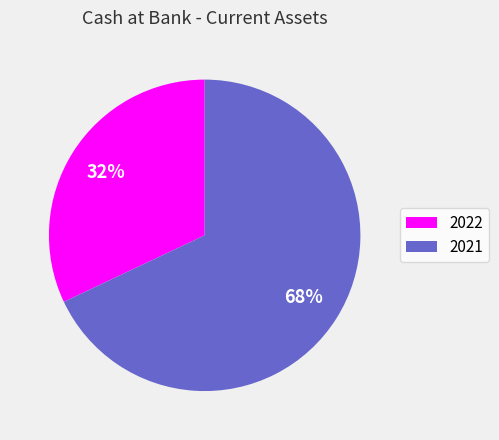

The 2022 slice represents 43% of the pie. True or false?

False